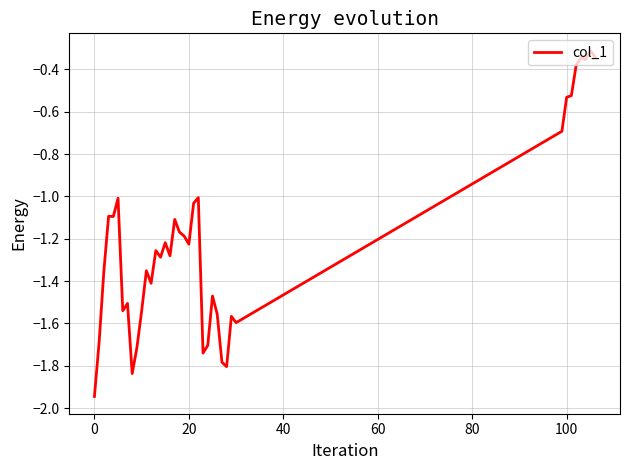

How many series are shown in this chart?

1